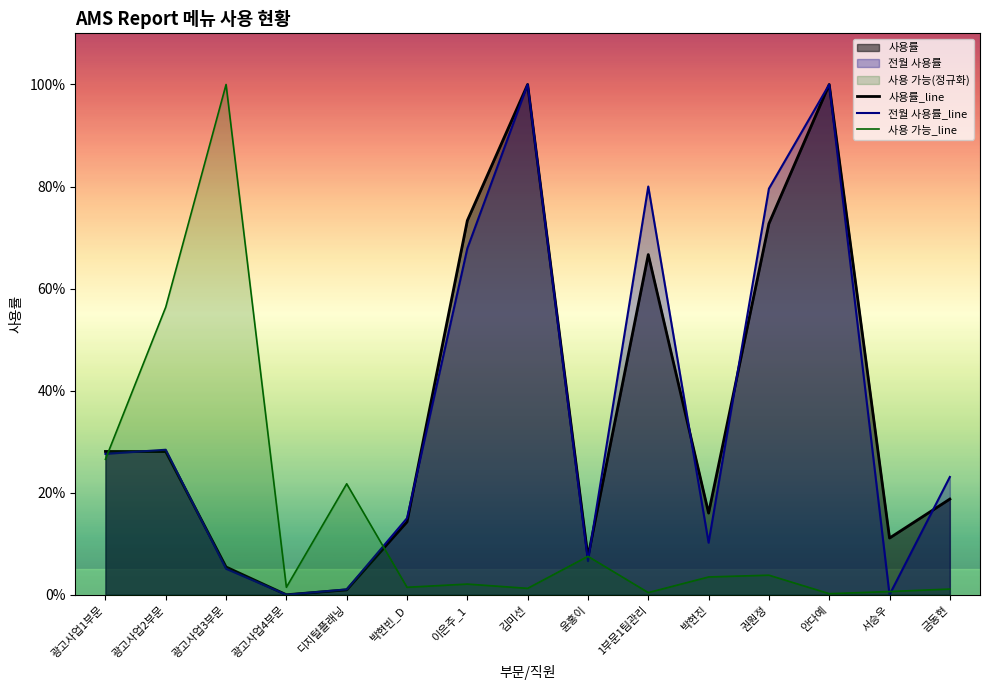

Where is 사용 가능_line nearest to the value 0?

안다예